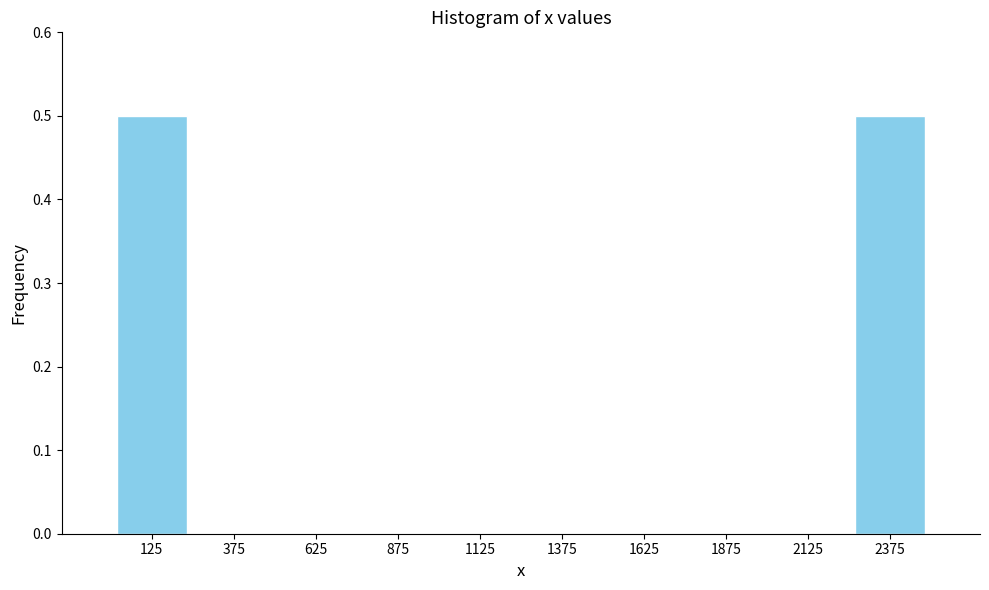

Reading left to right, transcribe this chart: for each bar, give the range it covers on the x-axis and its height. The values are not printed on the chart, so give them approximately, as read against the axis.

0 to 250: 0.5
250 to 500: 0
500 to 750: 0
750 to 1000: 0
1000 to 1250: 0
1250 to 1500: 0
1500 to 1750: 0
1750 to 2000: 0
2000 to 2250: 0
2250 to 2500: 0.5